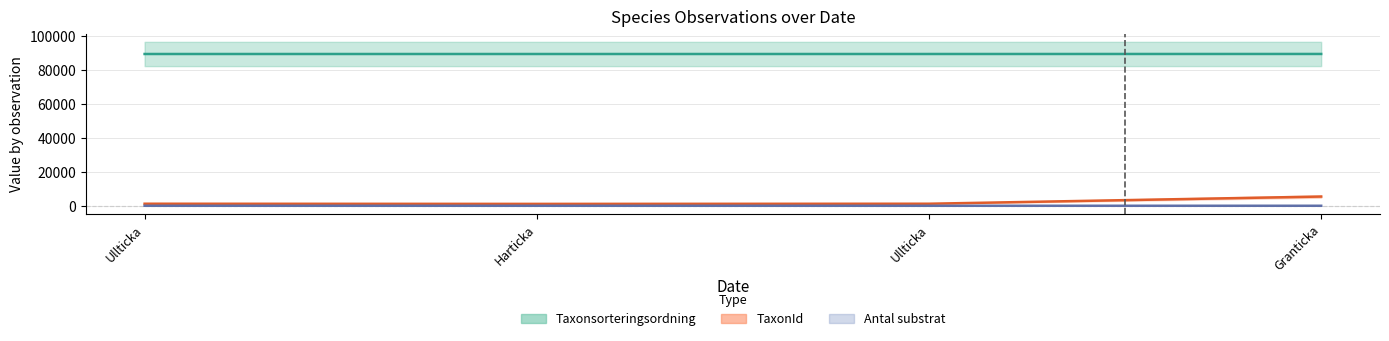

The TaxonId series shows 1673 at Harticka. True or false?

False